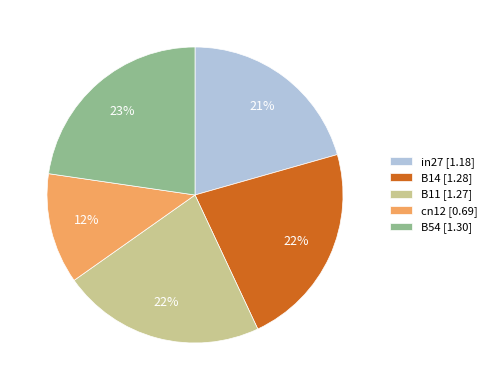

Count the number of slices in the pie.

5